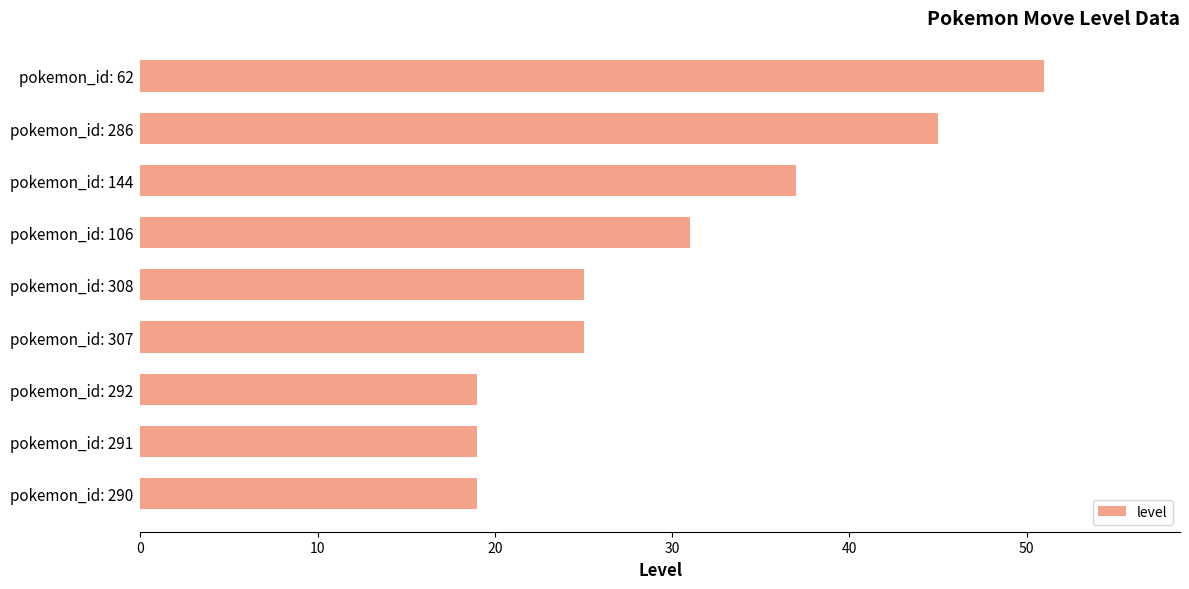

How many values are between 19 and 37?

7